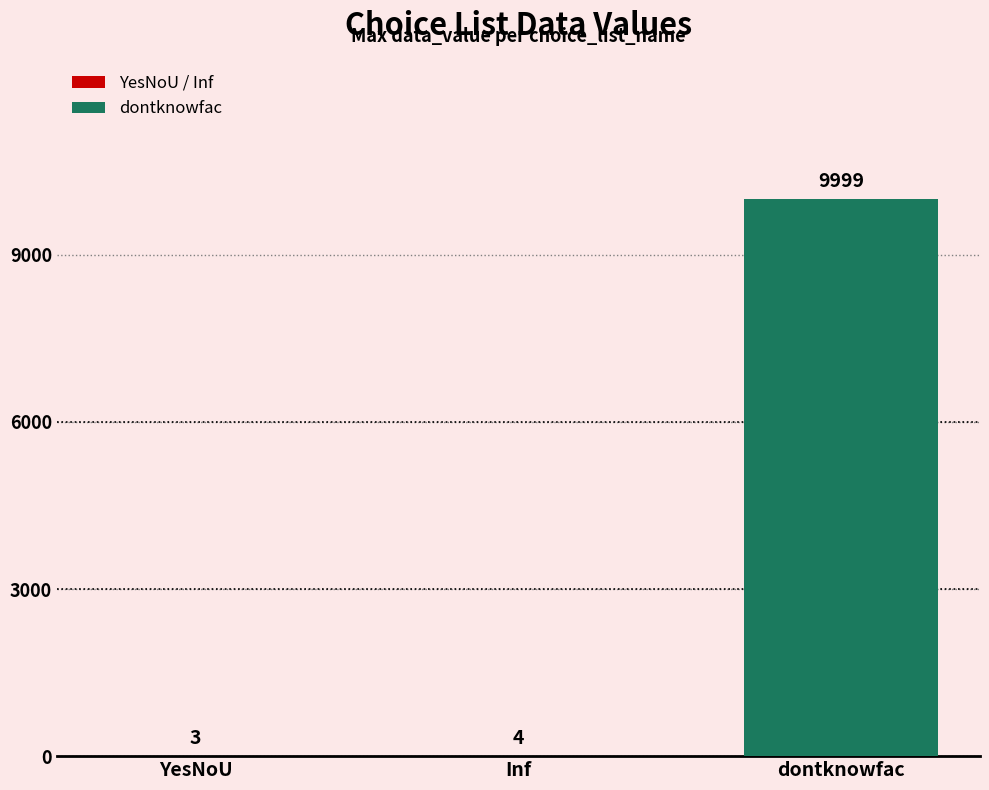

Read the value at Inf.

4